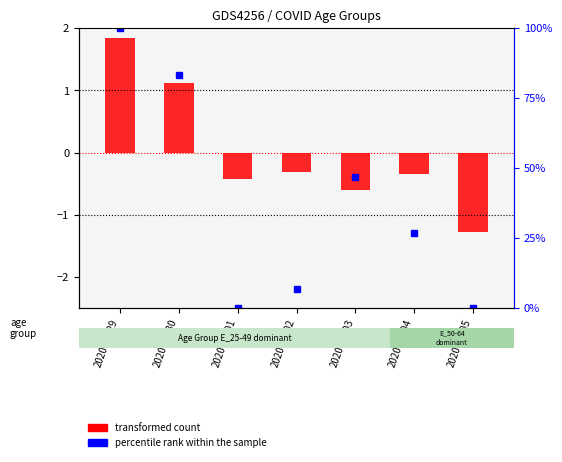

Reading left to right, what are all the values shown in this chart?

2020-06-29=100.0	2020-06-30=83.3	2020-07-01=0.0	2020-07-02=6.7	2020-07-03=46.7	2020-07-04=26.7	2020-07-05=0.0